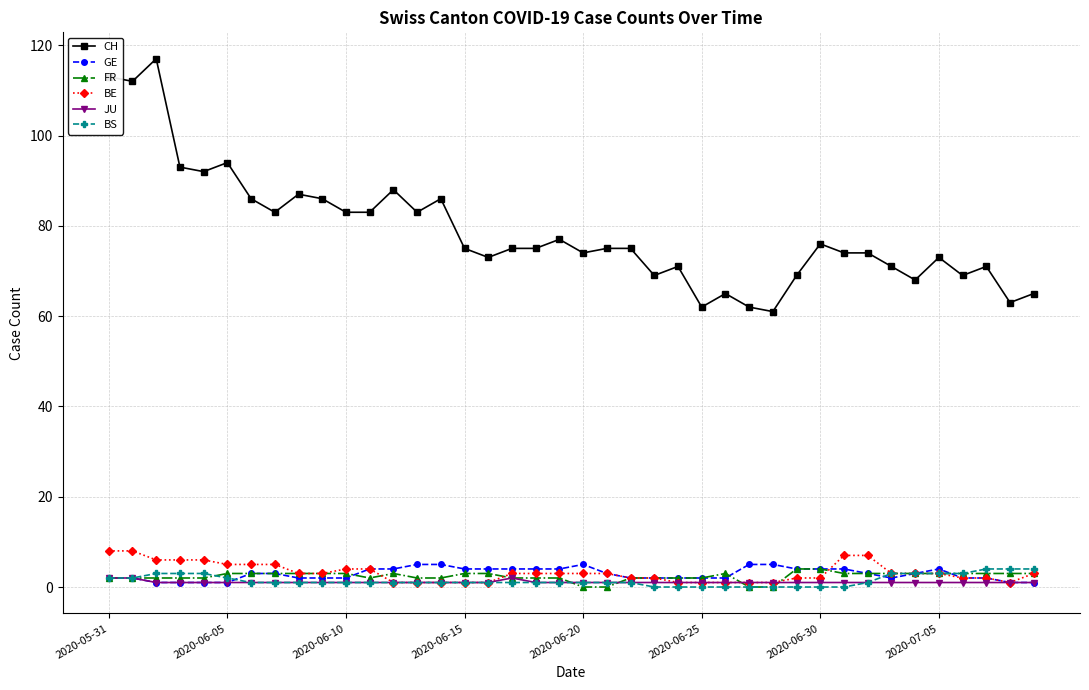

What are all the series names shown in the legend?

CH, GE, FR, BE, JU, BS